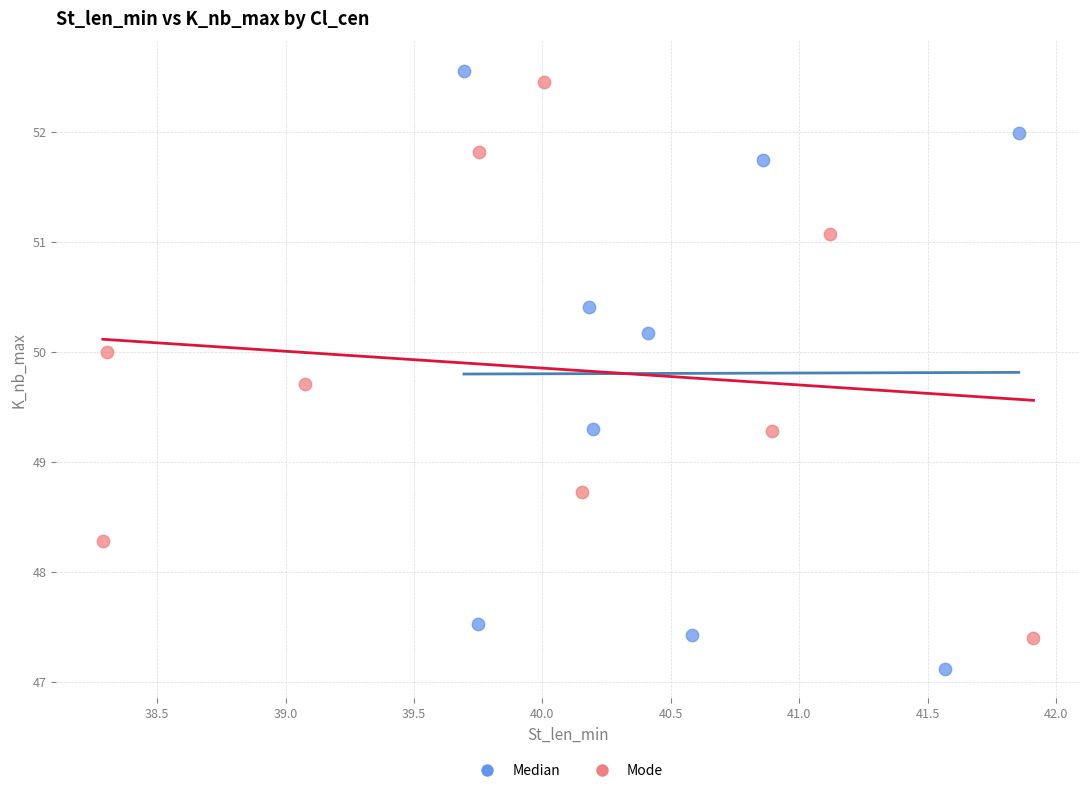

Which series contains the lowest Y value?

Median